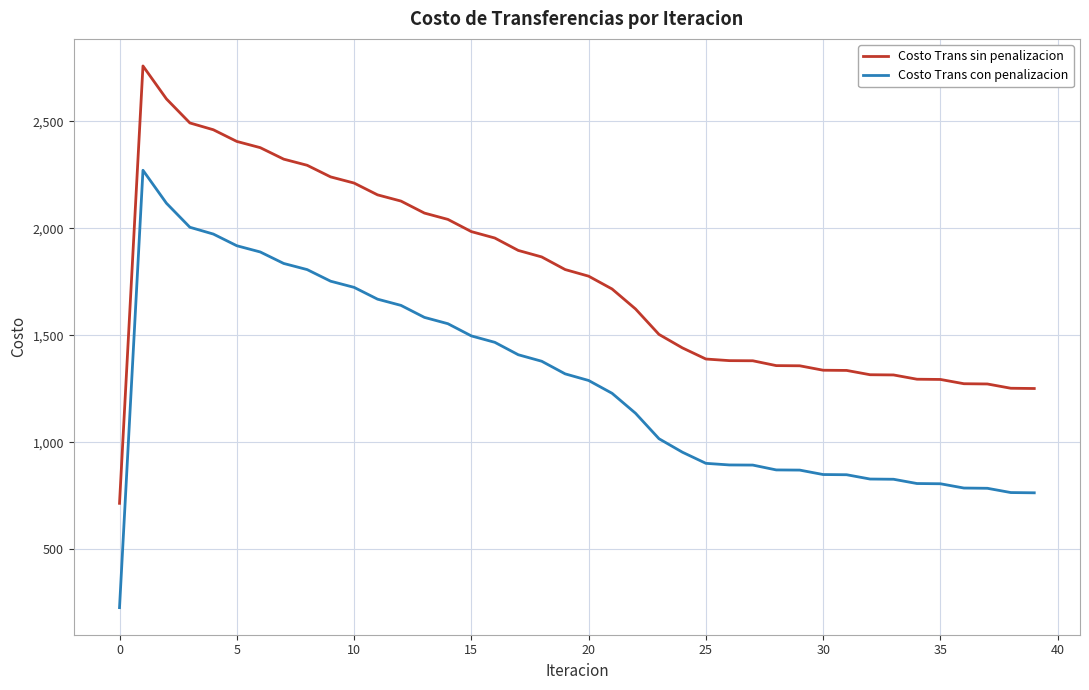

True or false: Costo Trans con penalizacion and Costo Trans sin penalizacion cross at least once.

False